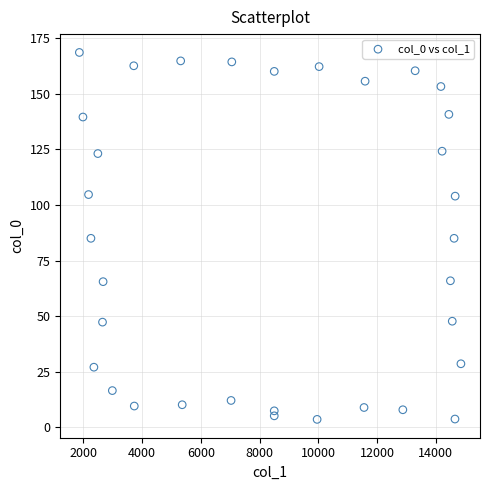

What is the range of X values (max minus min)?

12983.1